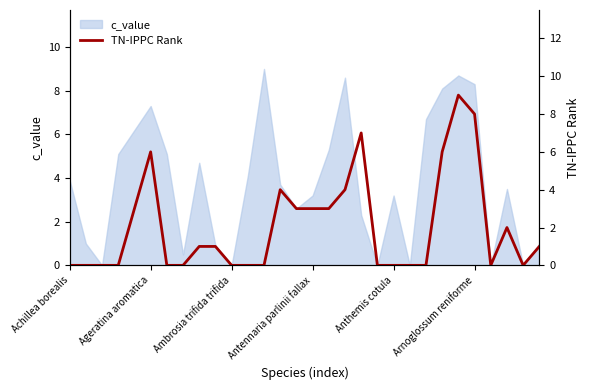

Reading left to right, extract all data points from this chart.

0	0	0	0	3	6	0	0	1	1	0	0	0	4	3	3	3	4	7	0	0	0	0	6	9	8	0	2	0	1